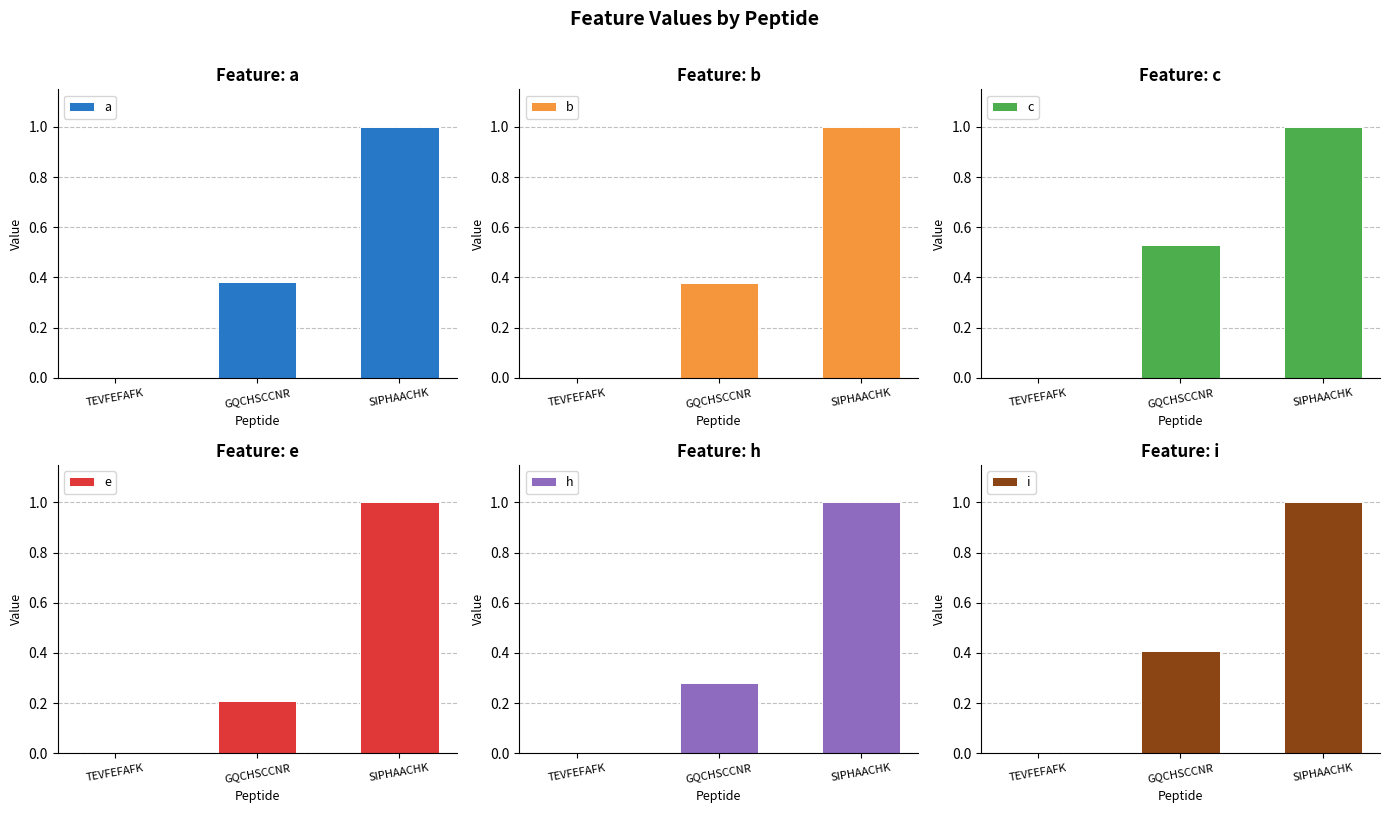

Which category has the lowest value across all series?

TEVFEFAFK